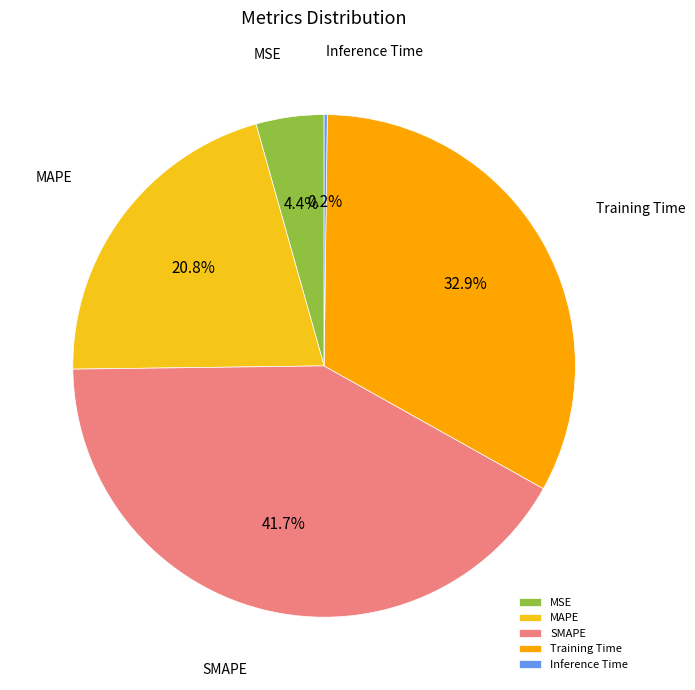

Do Training Time and SMAPE together represent more than half of the pie?

Yes